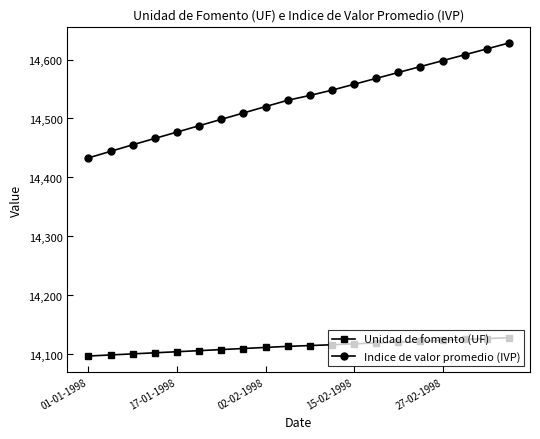

What is the value of the Indice de valor promedio (IVP) point at the 5th from the left?

14477.0